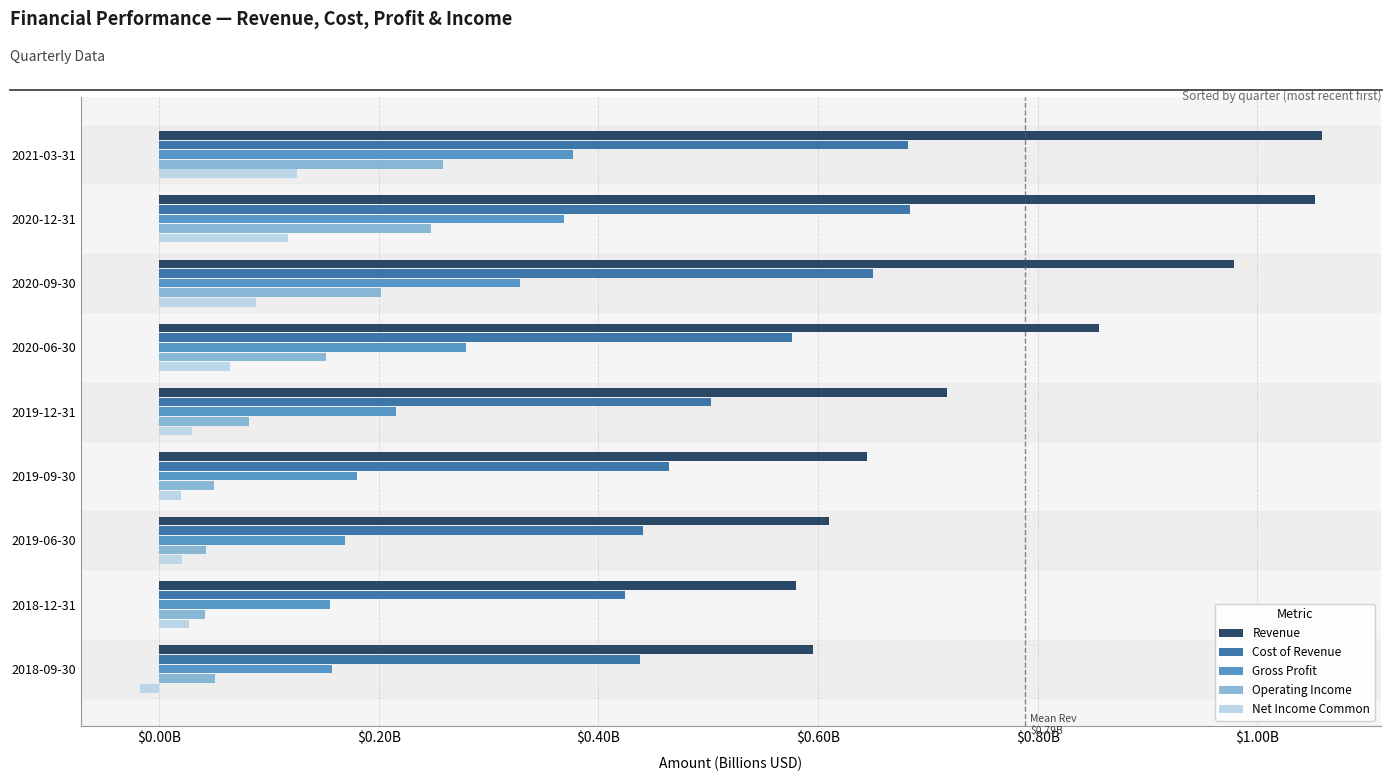

What are all the series names shown in the legend?

Revenue, Cost of Revenue, Gross Profit, Operating Income, Net Income Common